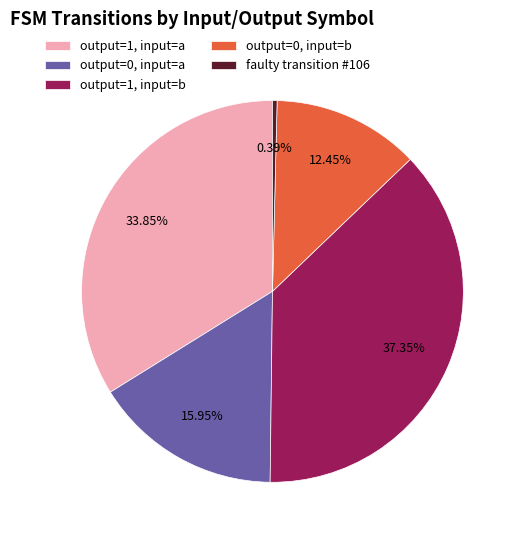

How many slices are in this pie chart?

5